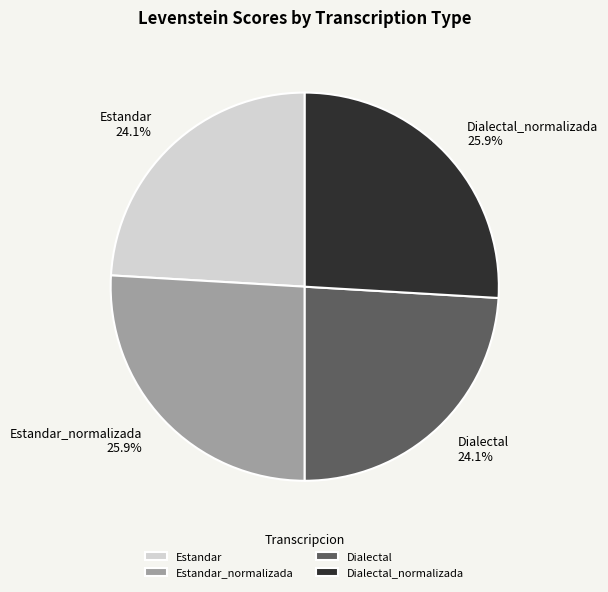

How many segments does this pie chart have?

4